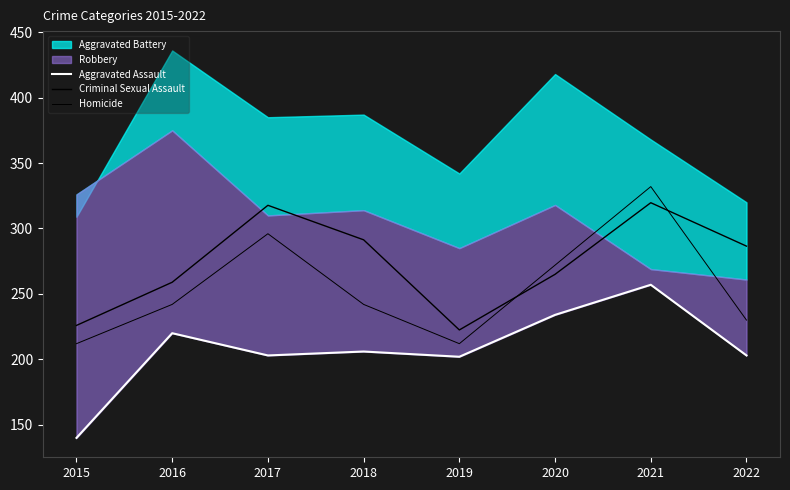

What is the difference between the highest and lowest values at 2016?

38.9